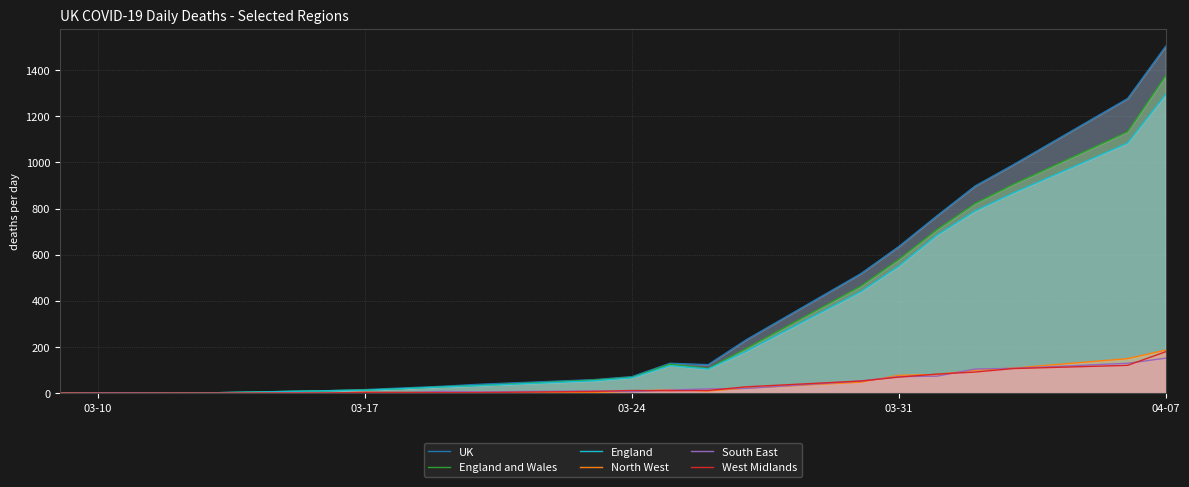

Does the chart display data point markers on the line(s)?

No